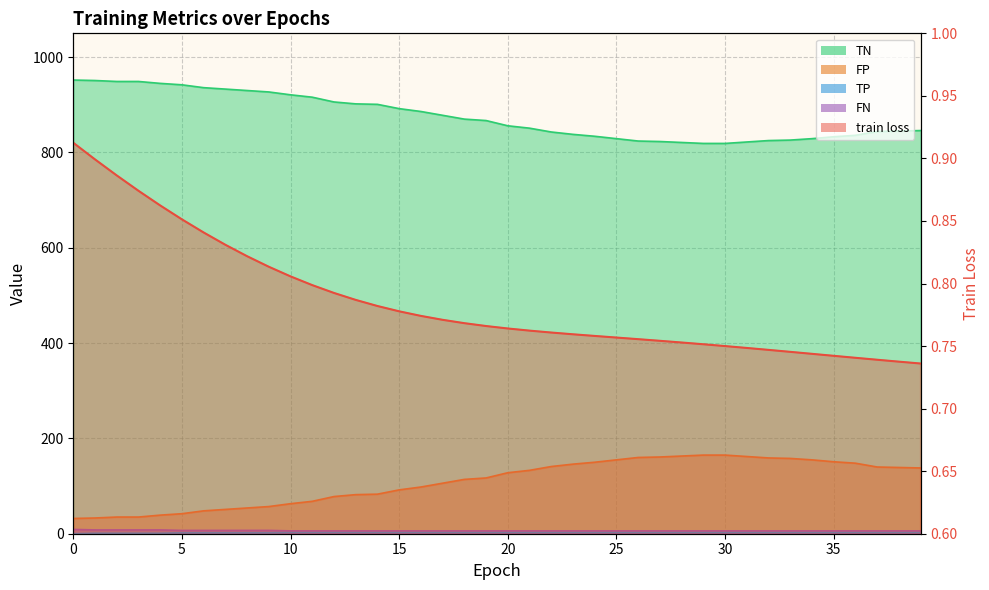

How many lines are shown in the chart?

5